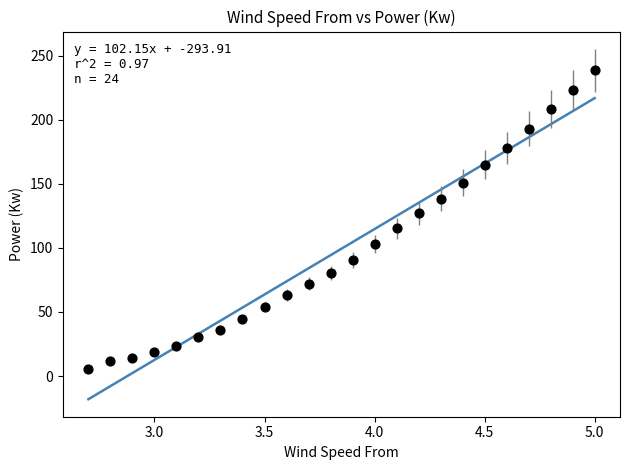

Count the number of points in this scatter plot.

24